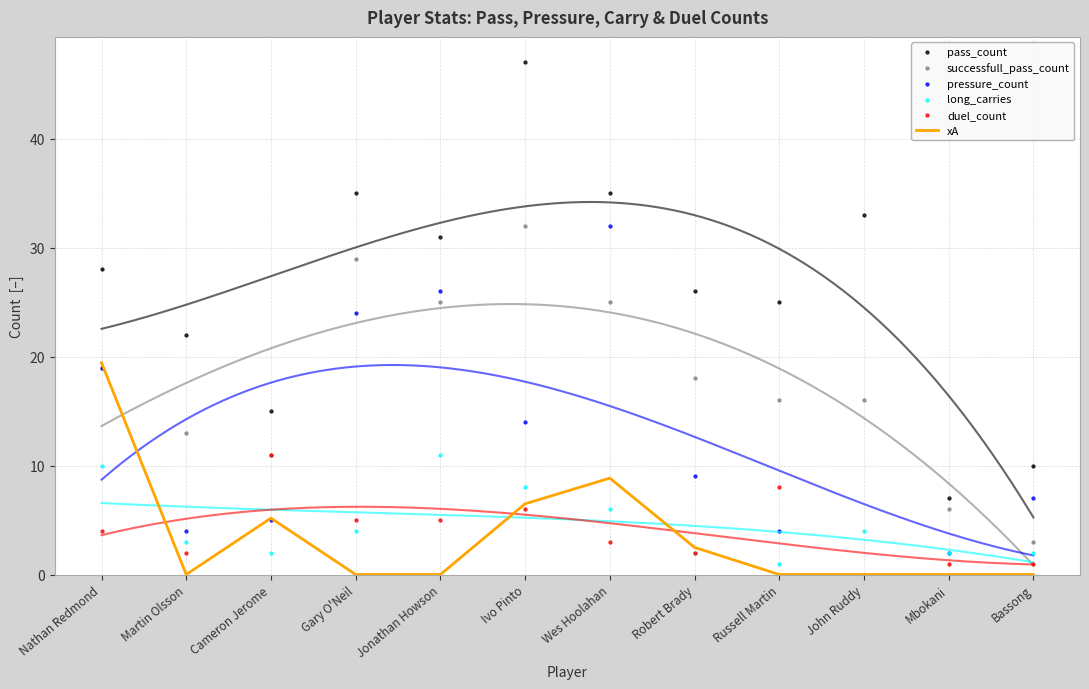

What are all the series names shown in the legend?

xA, pass_count, successfull_pass_count, pressure_count, long_carries, duel_count